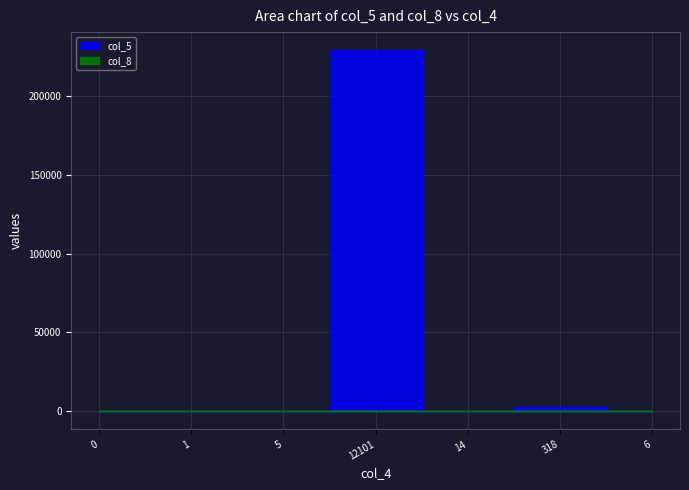

Reading right to left, list all the values displayed in this chart.

col_5: 183	2947	51	229017	10	6	1
col_8: 0	98	2	18	73	25	4